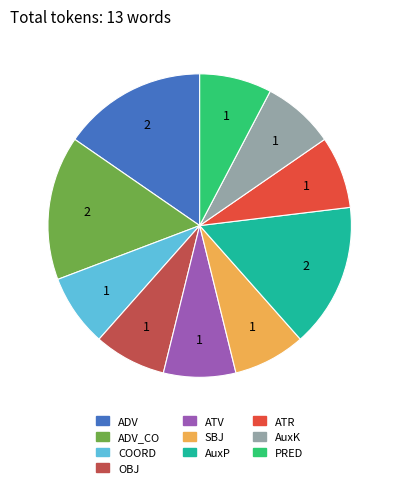

Is there any slice that represents more than half of the pie?

No